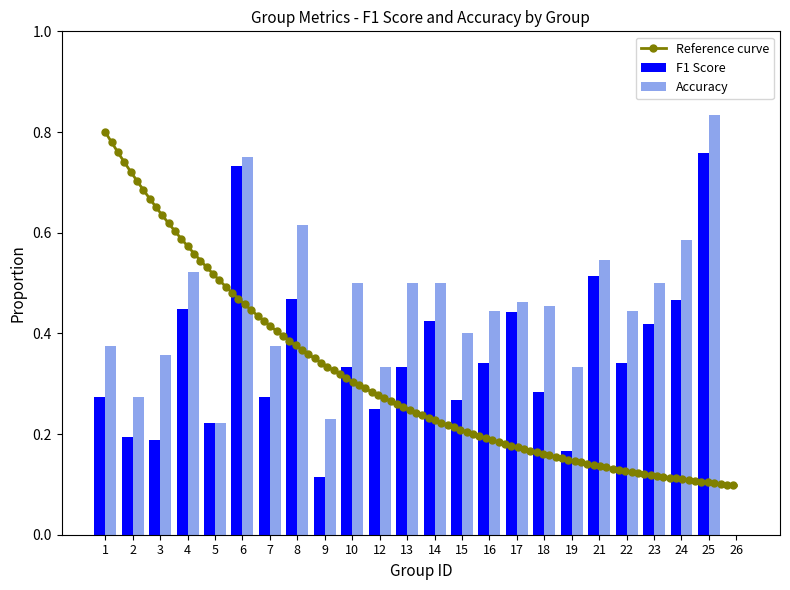

What is the approximate value of accuracy at 24?

0.6